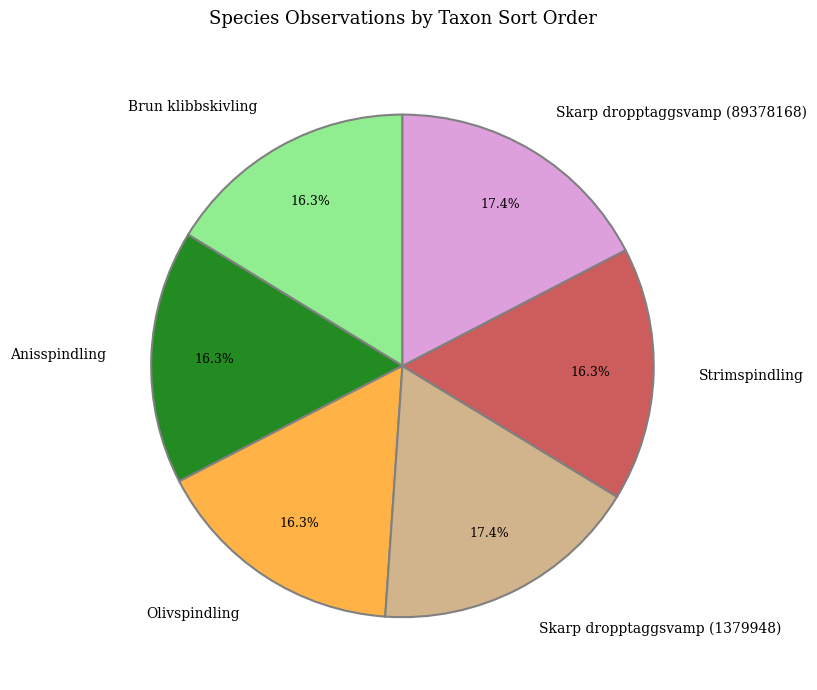

True or false: Anisspindling accounts for 16% of the total.

True